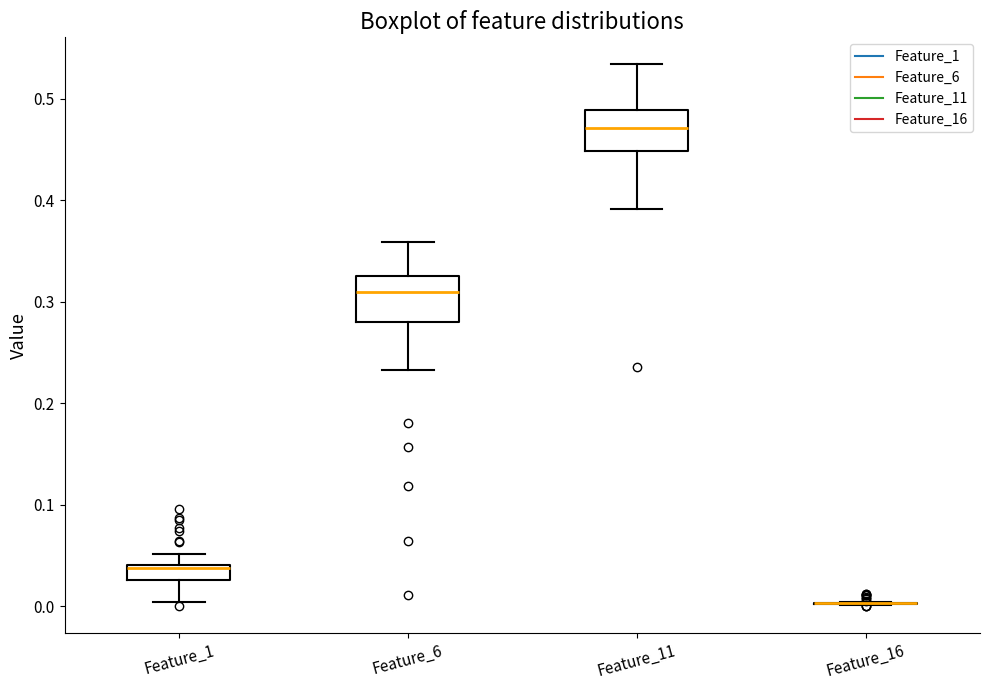

Where is the lower edge of the box for Feature_1 on the y-axis? The values are not printed on the chart, so give them approximately, as read against the axis.

0.03